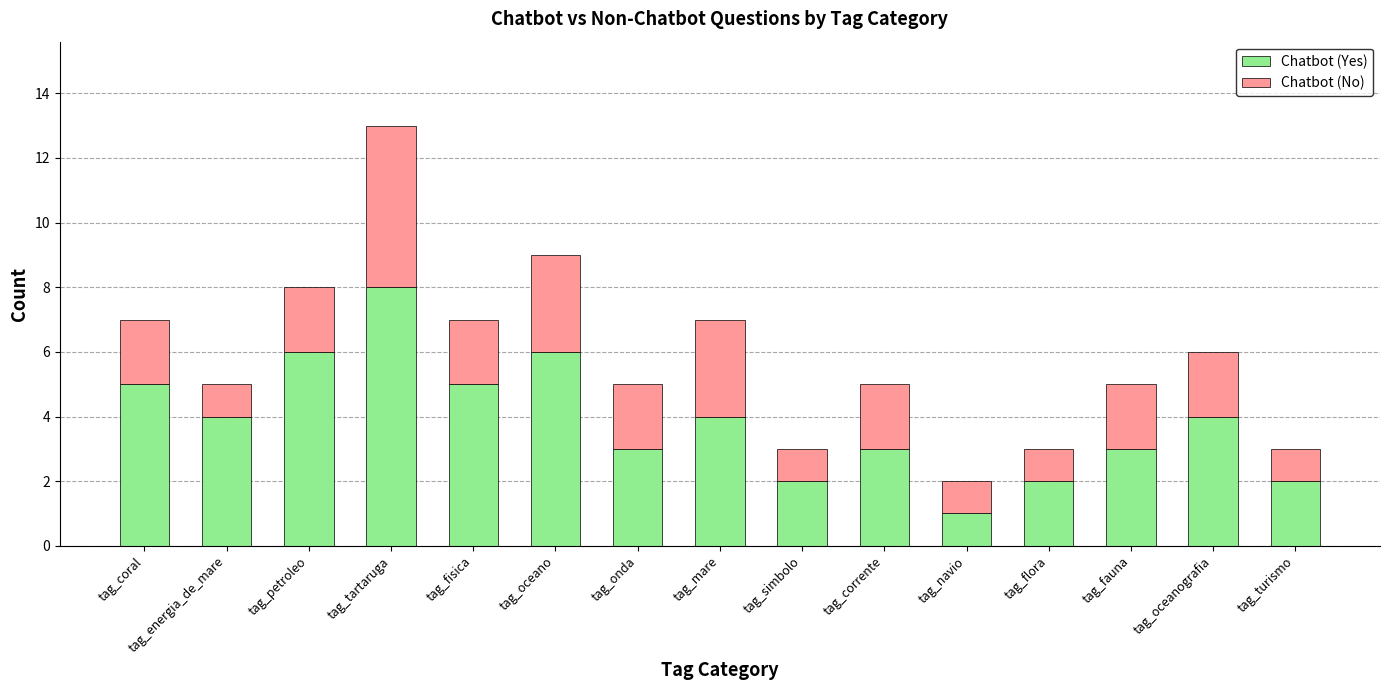

What is the sum of all Chatbot (Yes) values?

58